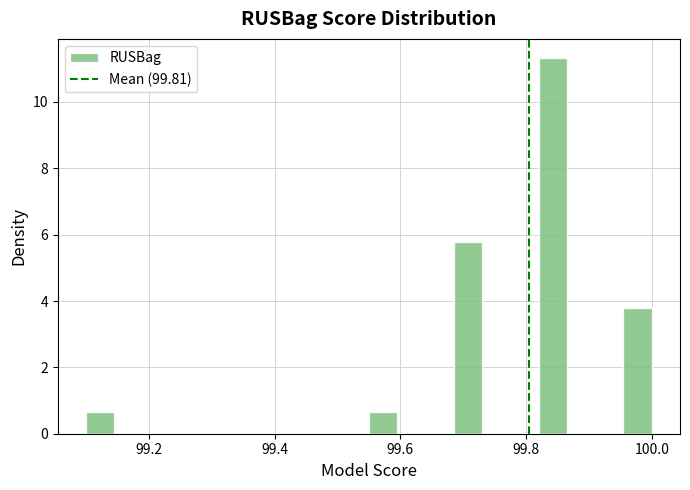

Around what value on the x-axis is the tallest bar? Give the approximate position of its centre, as read against the axis.

99.84